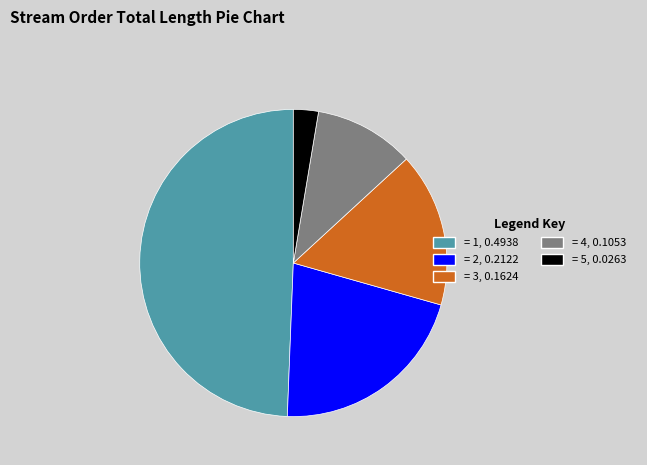

Is the sum of = 4, 0.1053 and = 1, 0.4938 greater than half?

Yes